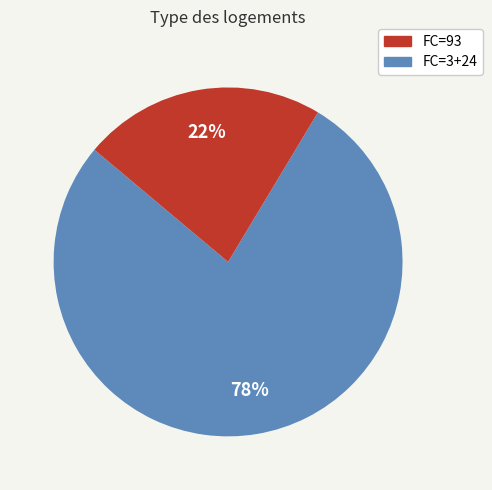

Is it true that FC=3+24 is 23% of the pie?

True